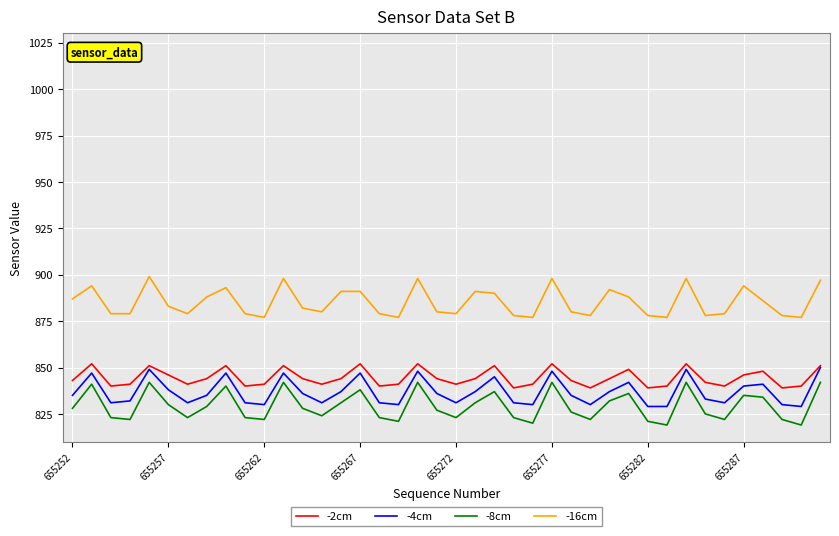

What is the highest value of the -16cm series?

899